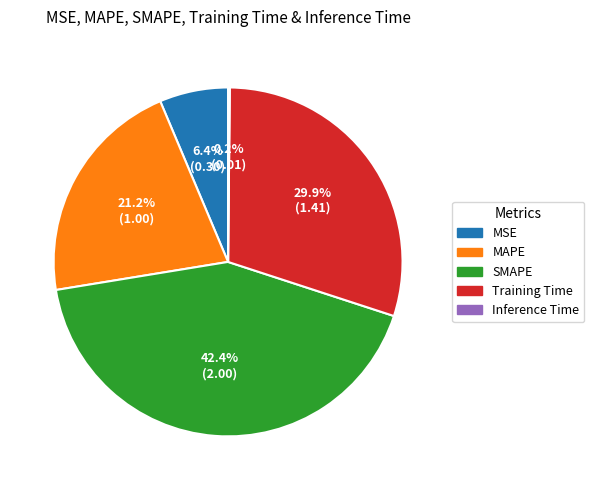

To the nearest percent, what is the average slice percentage?

20%